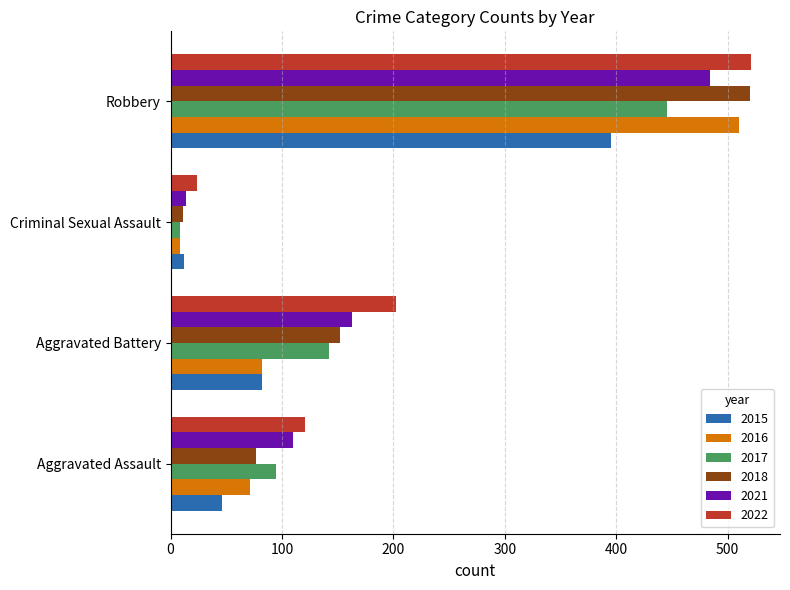

True or false: 2015 has a value of 395 at Robbery.

True